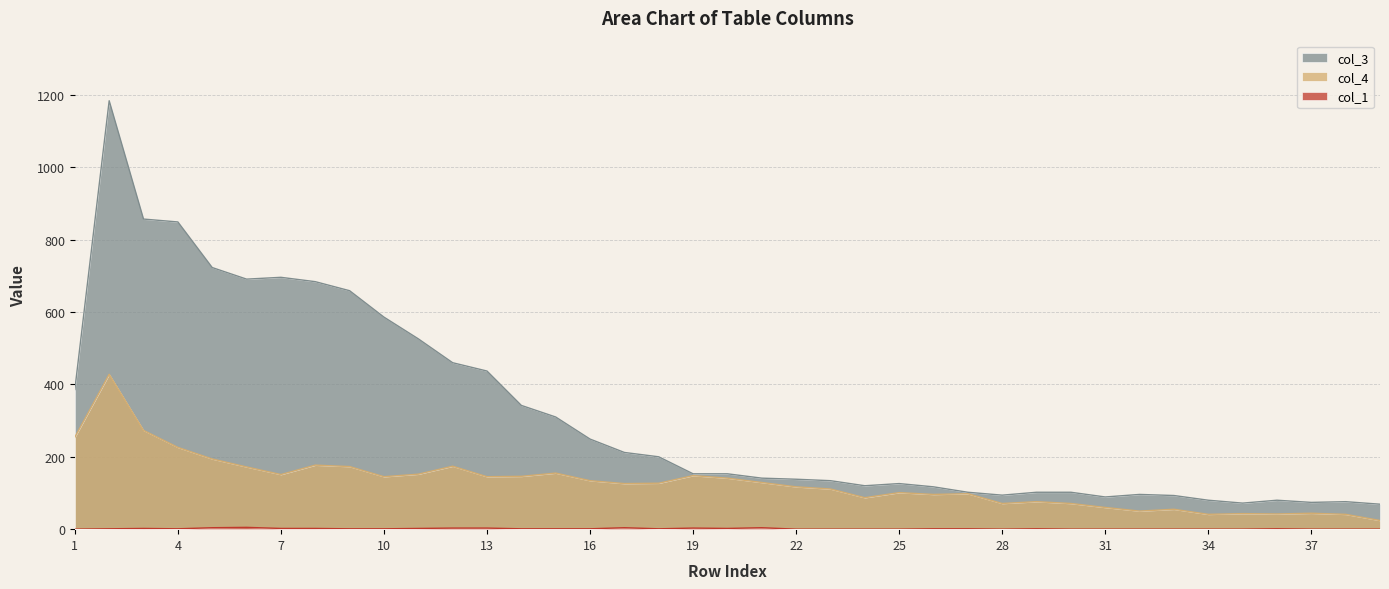

What is the highest value of the col_1 series?

5